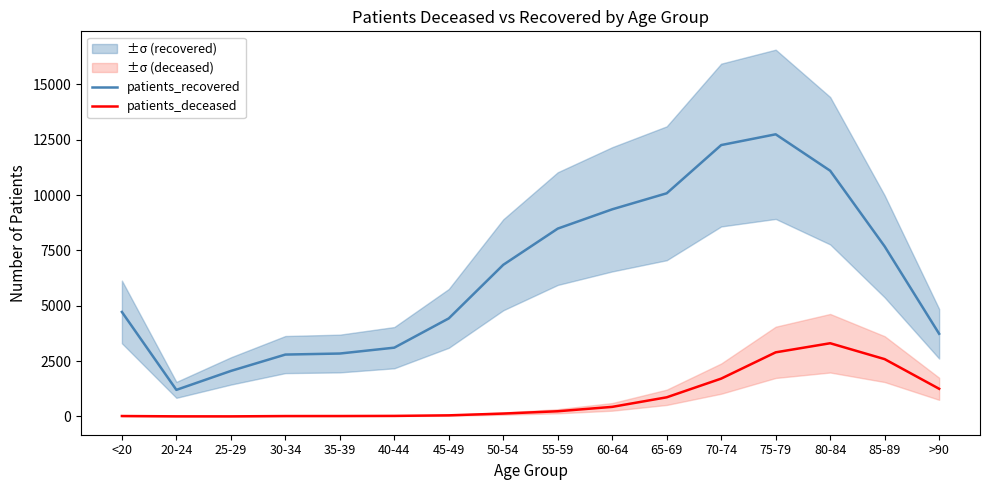

Reading left to right, list all the values displayed in this chart.

patients_recovered: 4721	1200	2055	2795	2842	3107	4430	6851	8487	9359	10083	12262	12748	11102	7683	3735
patients_deceased: 18	4	3	17	18	24	49	129	234	432	864	1709	2896	3307	2589	1249